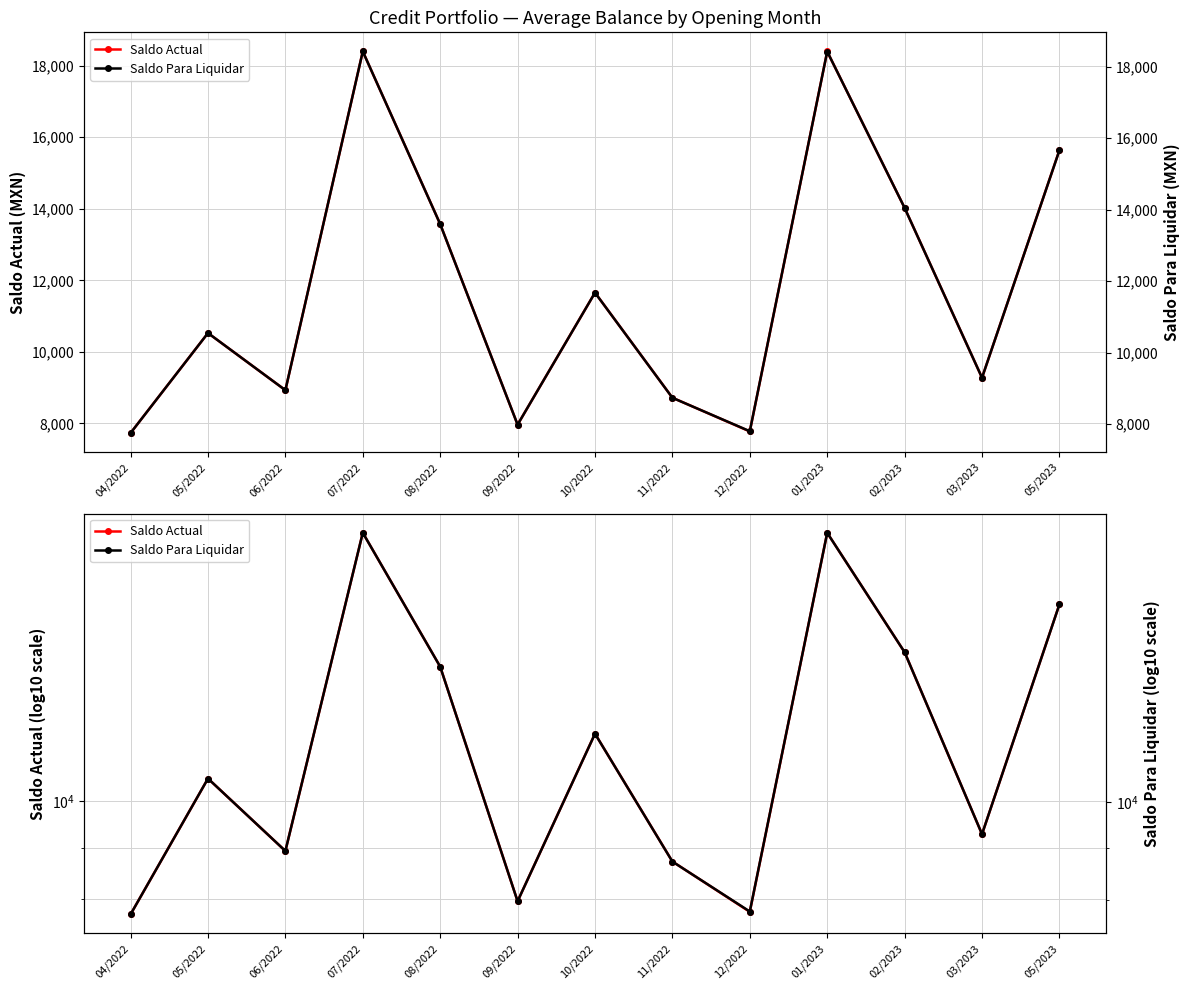

How many data points in Saldo Para Liquidar are above 10545?

7